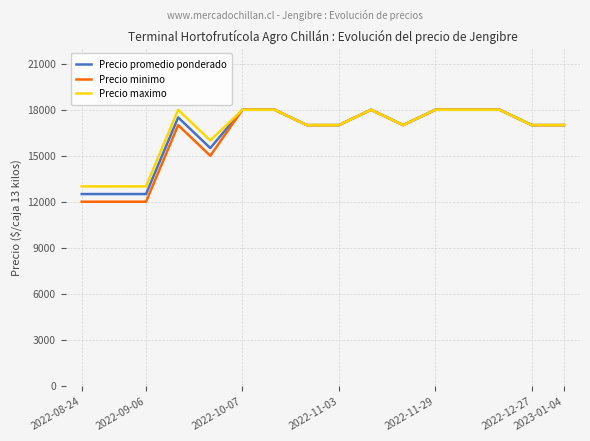

Which series has the widest spread of values?

Precio minimo